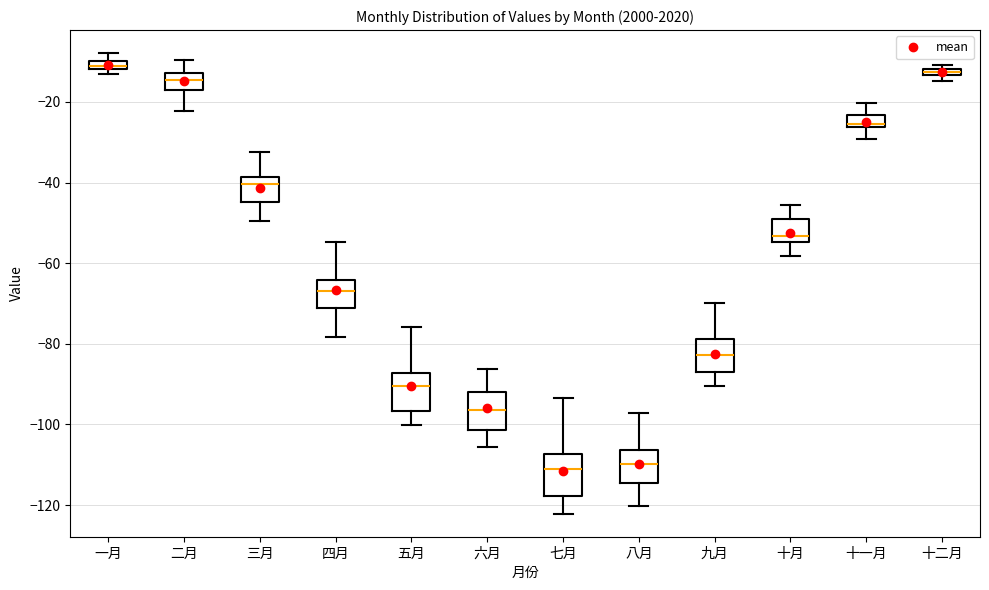

Where is the upper edge of the box for 一月 on the y-axis? The values are not printed on the chart, so give them approximately, as read against the axis.

-10